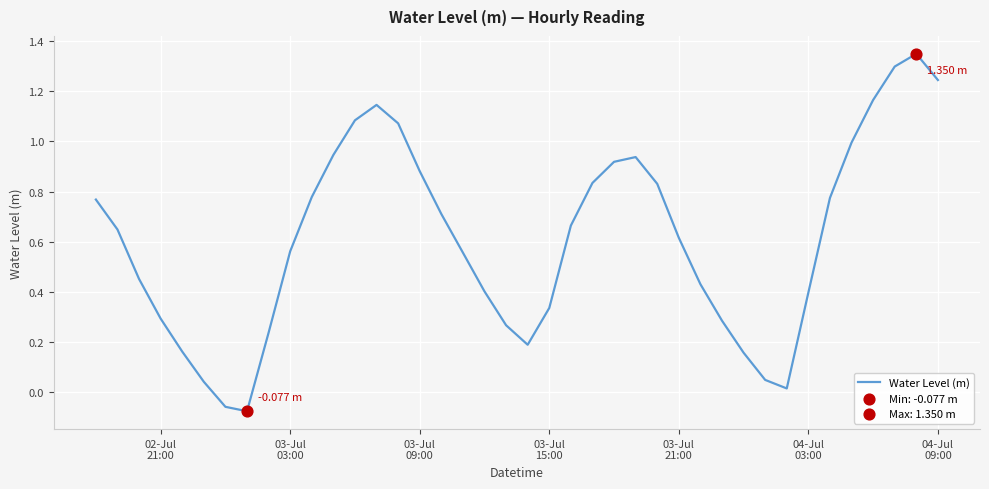

What is the difference between the maximum and minimum values?

1.4